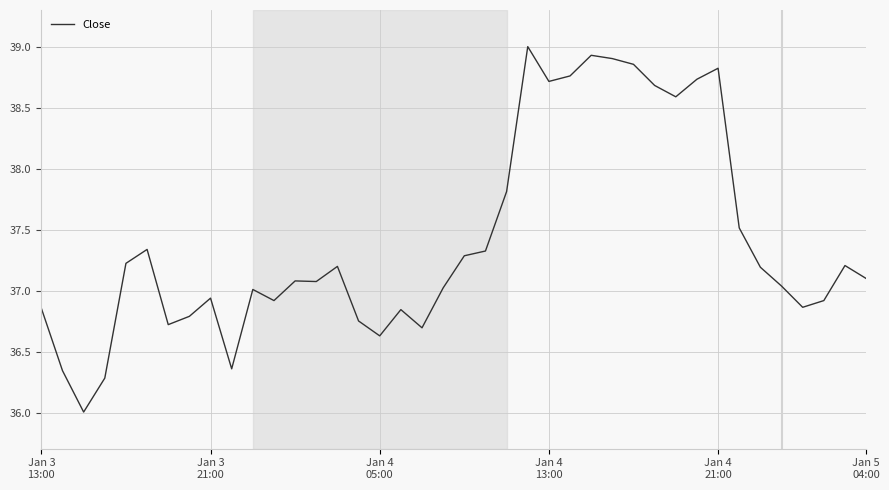

Is this an area chart (filled region under the line)?

No